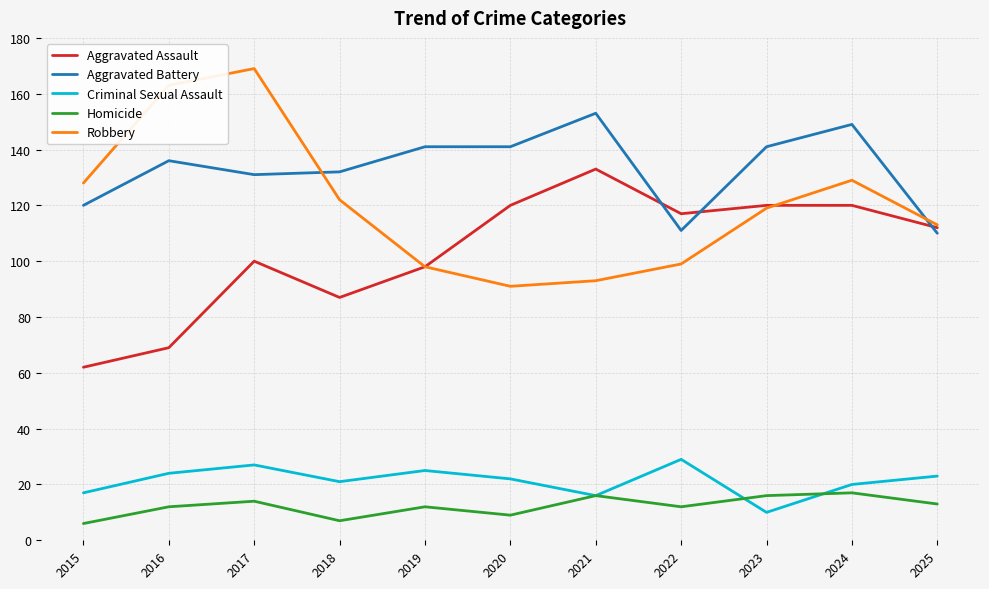

How many lines are shown in the chart?

5